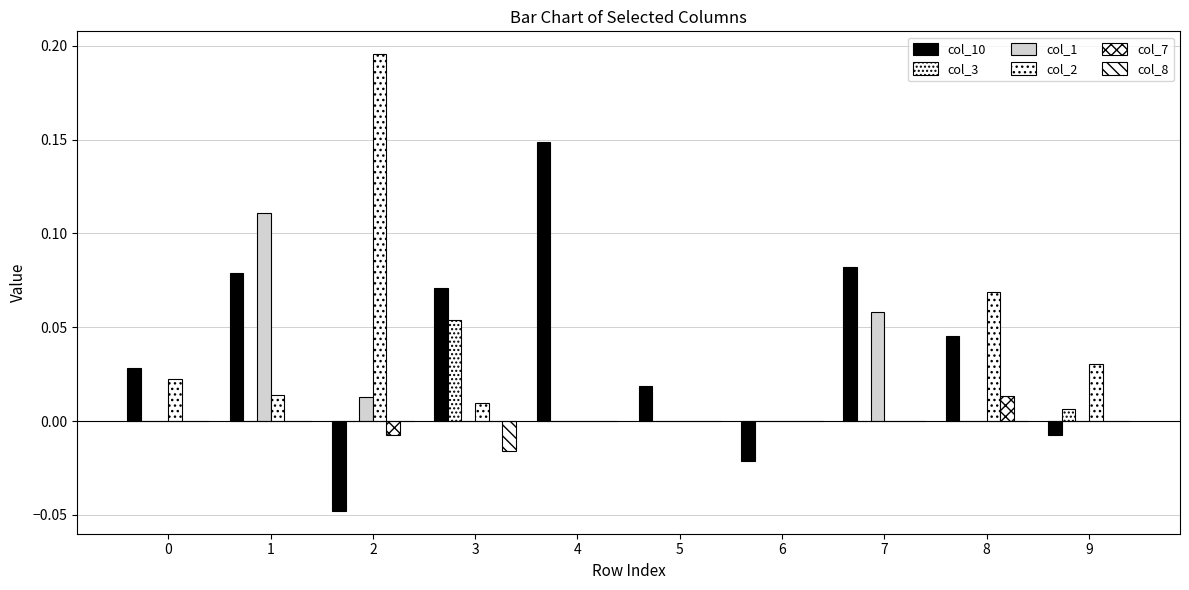

Reading left to right, extract all data points from this chart.

col_10: 0.0	0.1	-0.0	0.1	0.1	0.0	-0.0	0.1	0.0	-0.0
col_3: 0.0	0.0	0.0	0.1	0.0	0.0	0.0	0.0	0.0	0.0
col_1: 0.0	0.1	0.0	0.0	0.0	0.0	0.0	0.1	0.0	0.0
col_2: 0.0	0.0	0.2	0.0	0.0	0.0	0.0	0.0	0.1	0.0
col_7: 0.0	0.0	-0.0	0.0	0.0	0.0	0.0	0.0	0.0	0.0
col_8: 0.0	0.0	0.0	-0.0	0.0	0.0	0.0	0.0	0.0	0.0